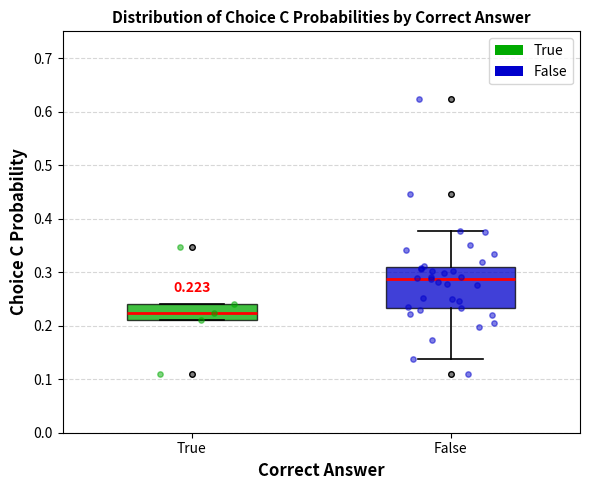

Which box's median line is the highest?

False